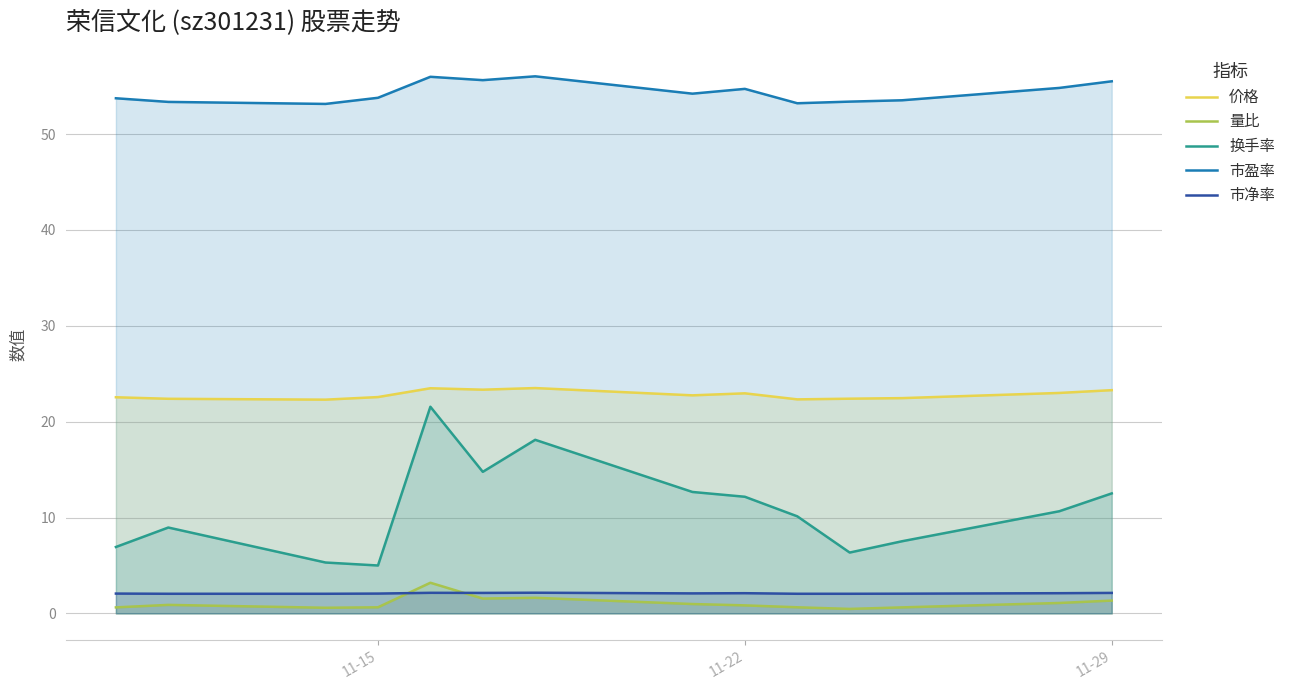

True or false: 量比 and 市盈率 cross at least once.

False